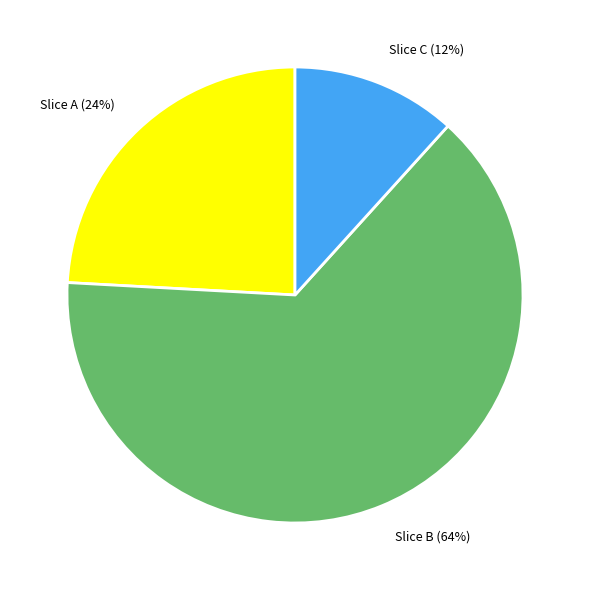

To the nearest percent, what is the average slice percentage?

33%